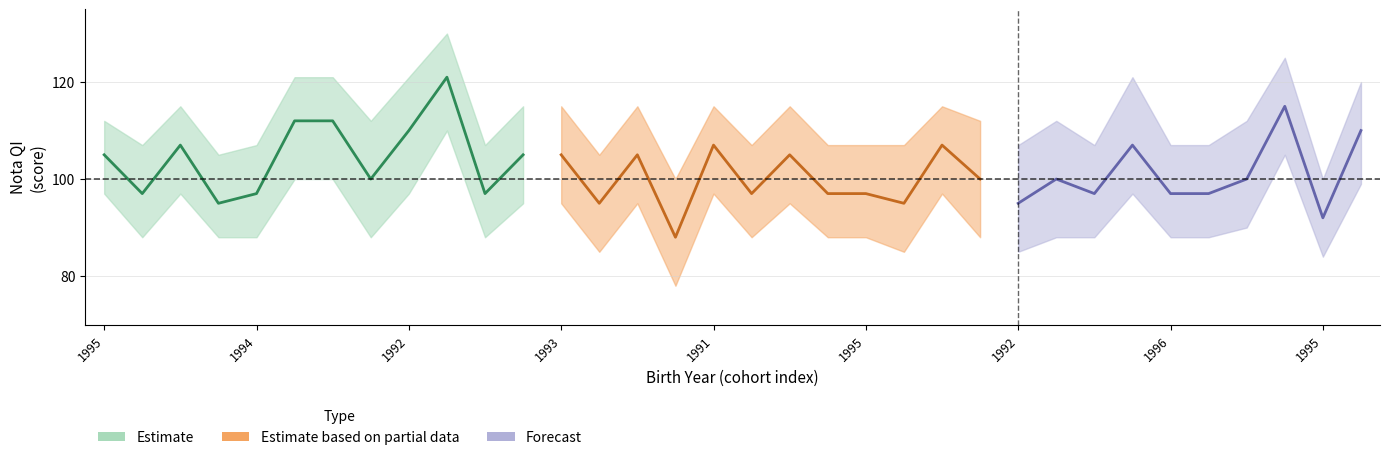

How many data points in nota_qi_lower are above 88?

16